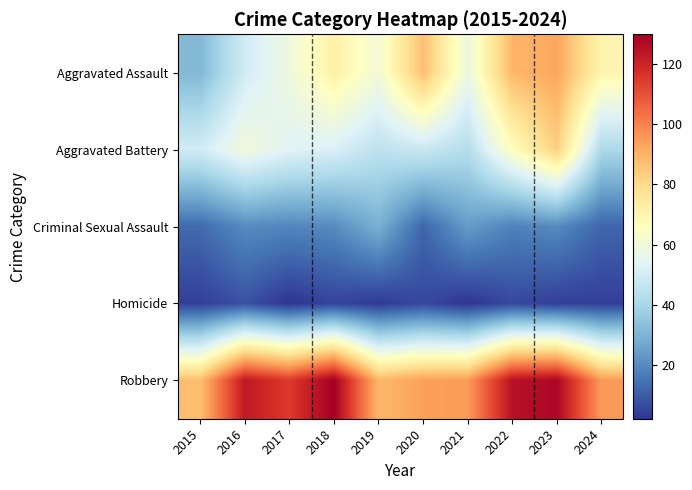

Reading left to right, extract all data points from this chart.

Aggravated Assault: 2015=31	2016=50	2017=59	2018=72	2019=61	2020=87	2021=58	2022=89	2023=93	2024=70
Aggravated Battery: 2015=50	2016=60	2017=54	2018=52	2019=45	2020=48	2021=43	2022=66	2023=83	2024=41
Criminal Sexual Assault: 2015=13	2016=20	2017=19	2018=20	2019=29	2020=12	2021=24	2022=18	2023=20	2024=12
Homicide: 2015=4	2016=8	2017=2	2018=5	2019=3	2020=6	2021=2	2022=6	2023=4	2024=4
Robbery: 2015=87	2016=123	2017=115	2018=130	2019=89	2020=94	2021=95	2022=125	2023=128	2024=95